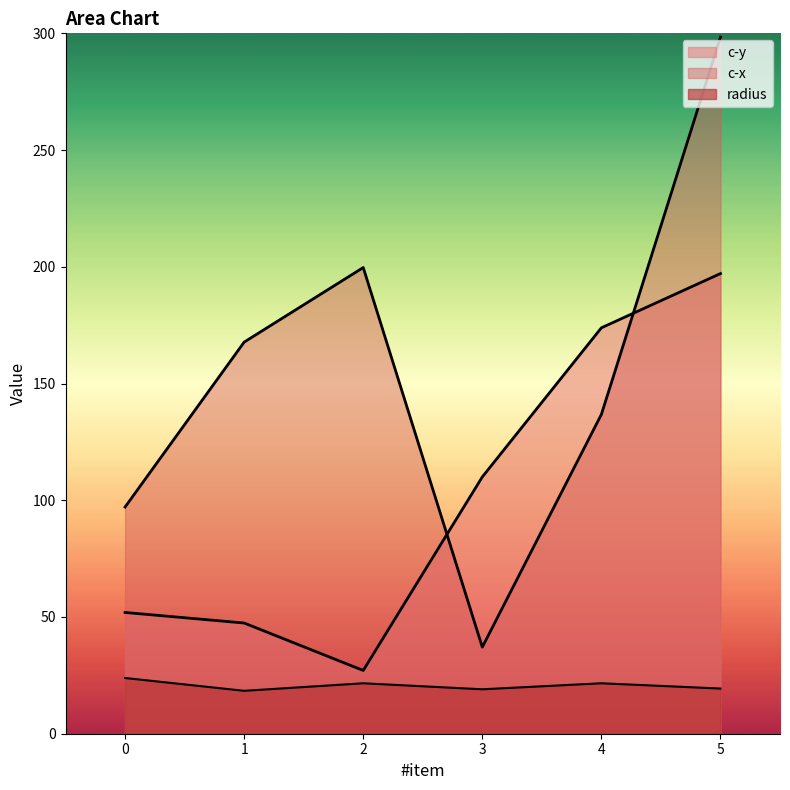

How many data points in radius are less than 21?

3